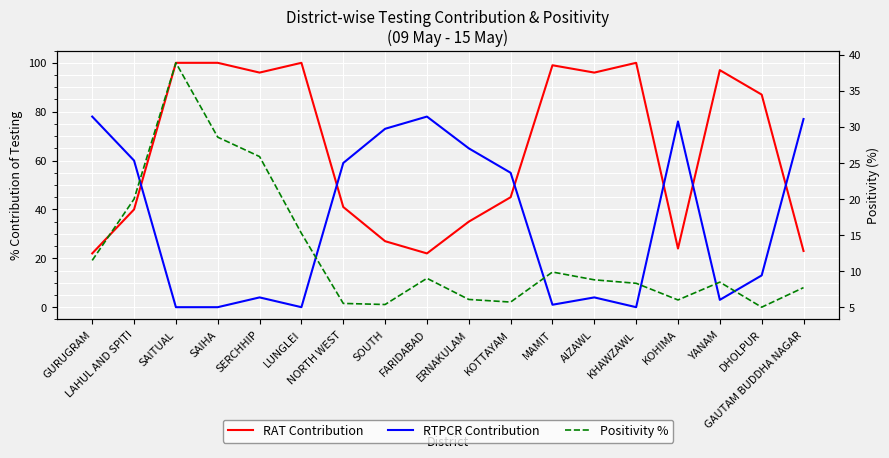

What are all the series names shown in the legend?

RAT Contribution, RTPCR Contribution, Positivity %